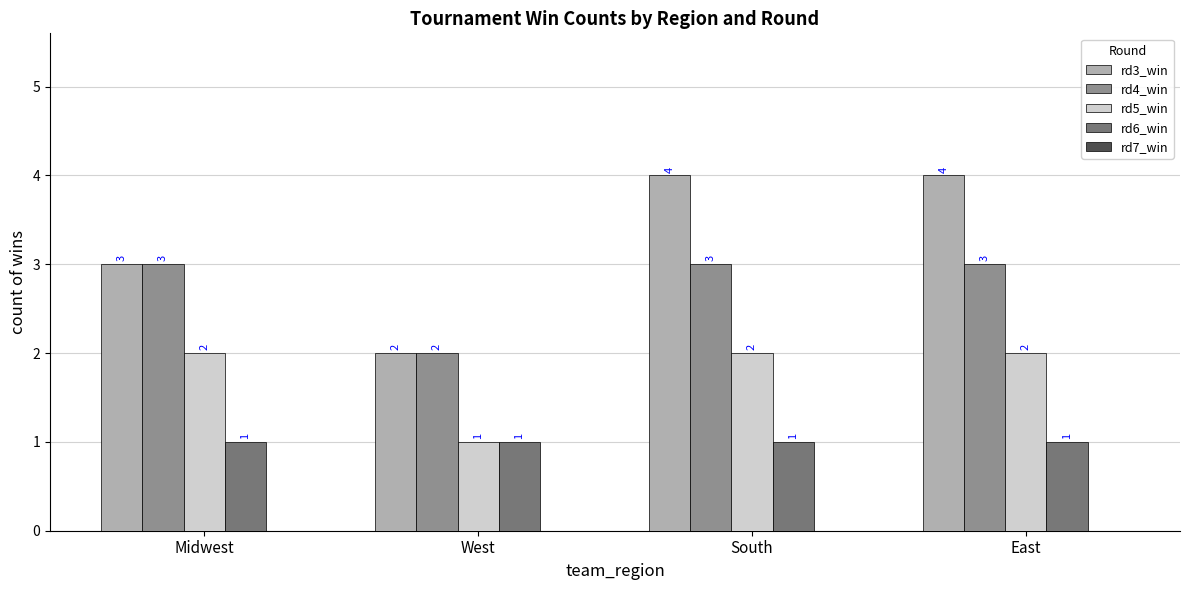

The rd6_win series shows 1 at East. True or false?

True